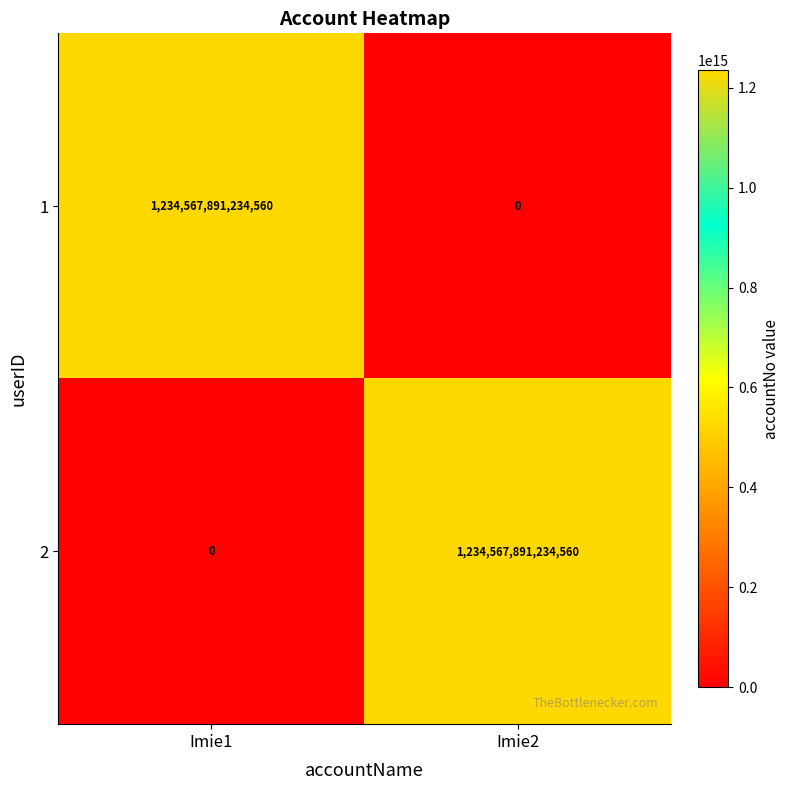

How many data points does each series have?

2